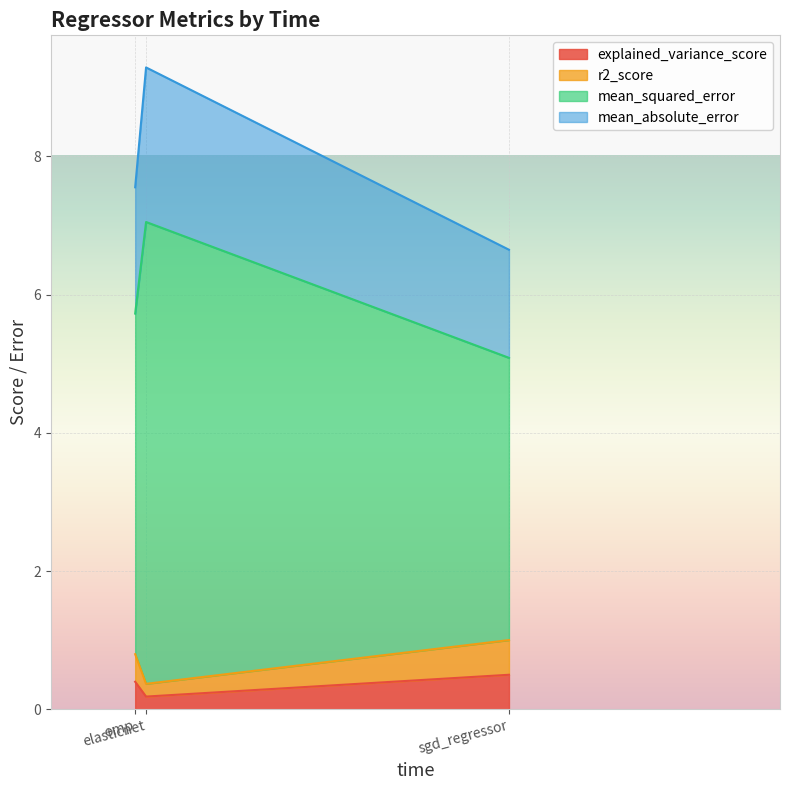

How many lines are shown in the chart?

4